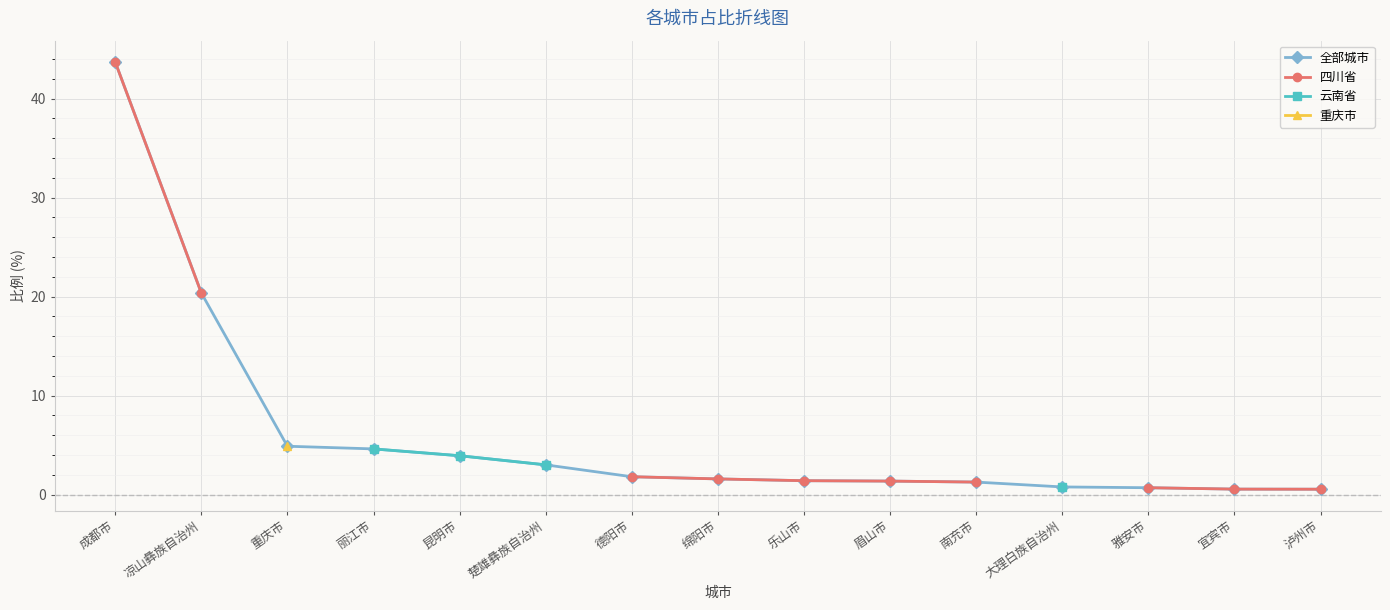

At which label is 四川省 closest to 22?

凉山彝族自治州